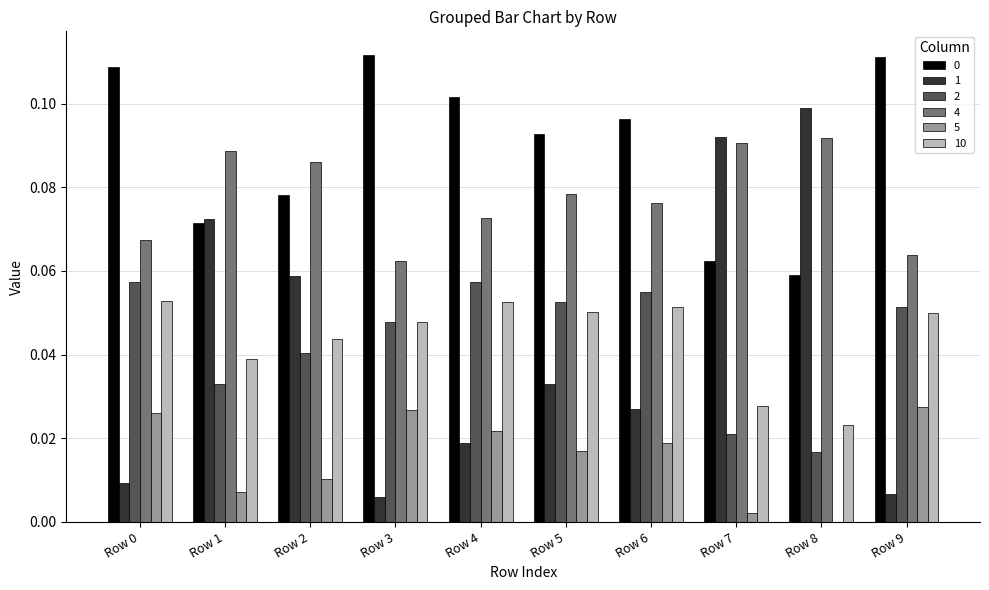

Is the value of 5 at Row 1 greater than the value of 2 at Row 6?

No